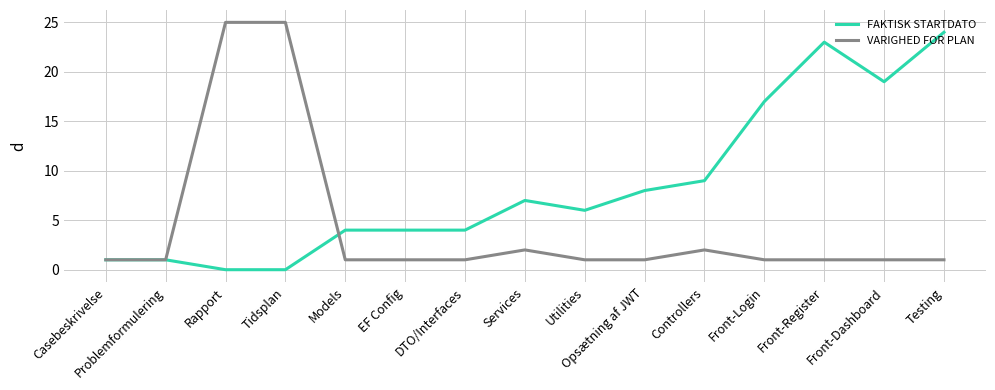

How many values in the FAKTISK STARTDATO series are below 6?

7